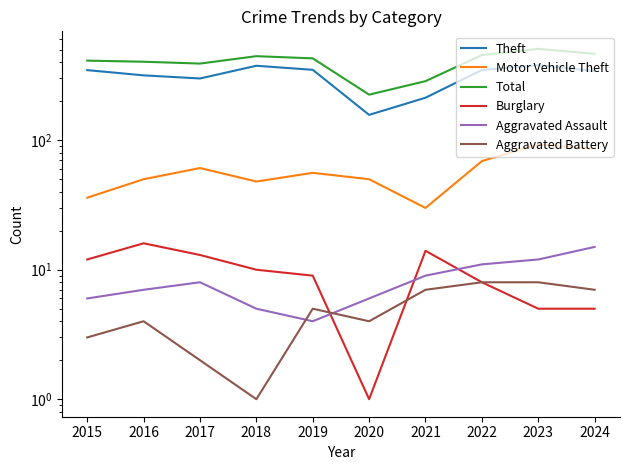

How many intersections are there between Burglary and Aggravated Assault?

3